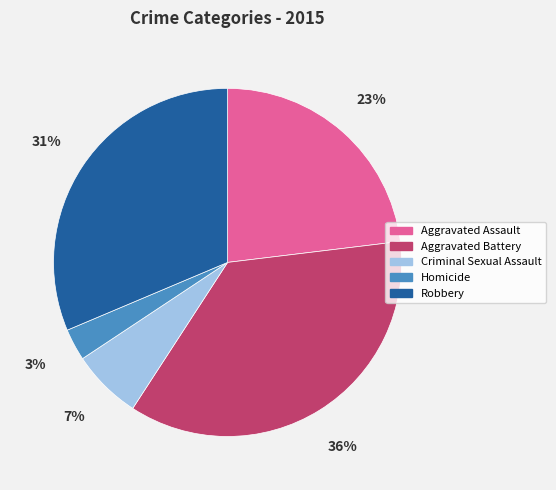

True or false: Criminal Sexual Assault accounts for 1% of the total.

False